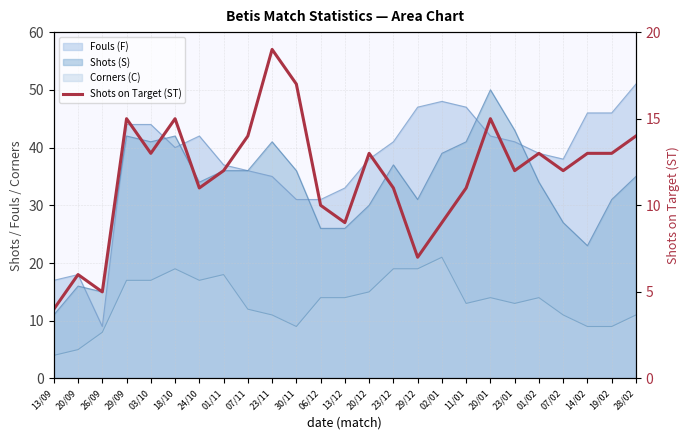

True or false: the data shows 9 at 01/02.

False